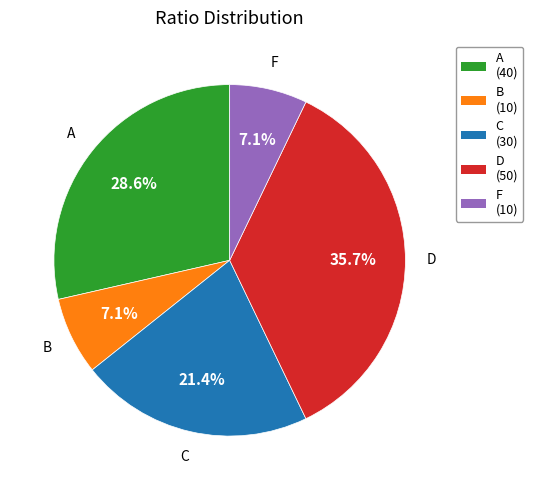

How much of the chart is everything except D?

64.3%